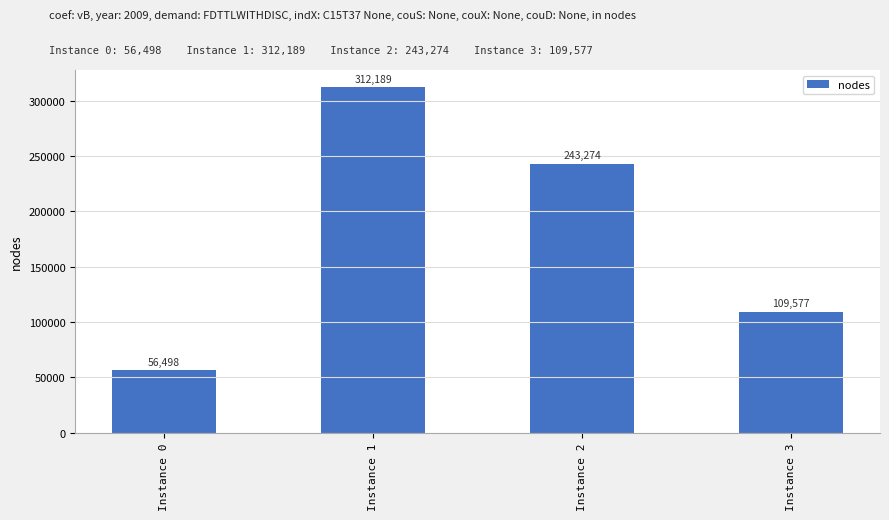

Is it true that the value at Instance 3 is 28099?

False